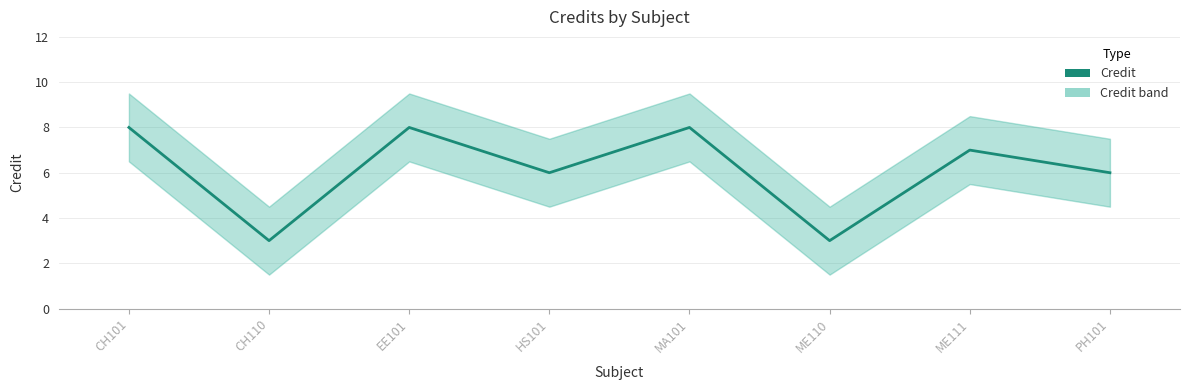

The chart shows a value of 7 at ME111. True or false?

True